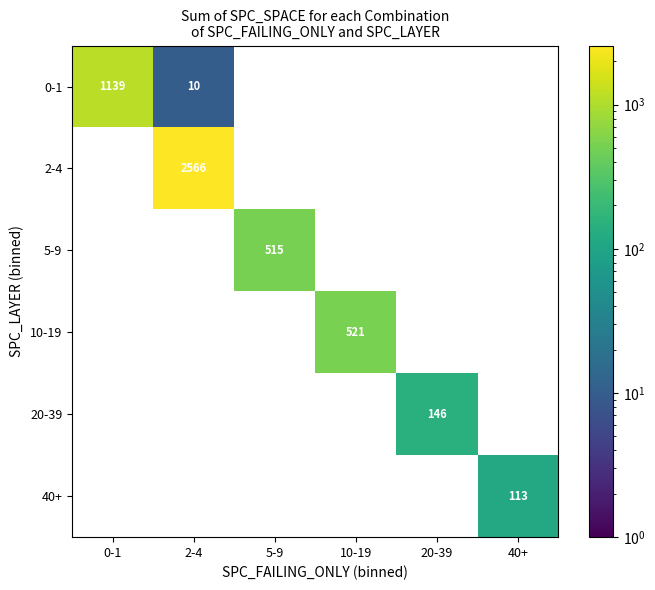

Is it true that 40+ equals 113 at 40+?

True